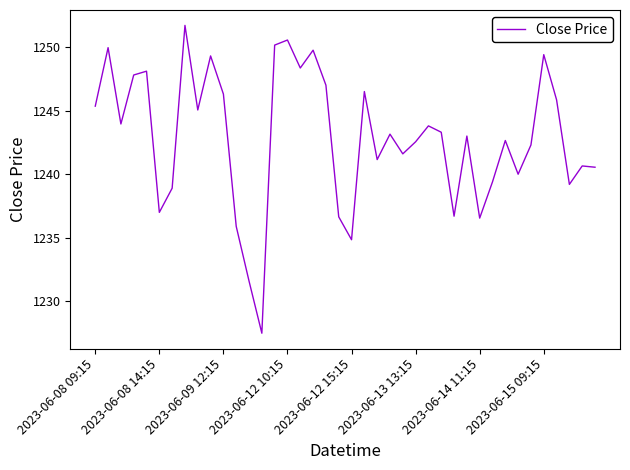

What is the greatest value displayed?

1251.7